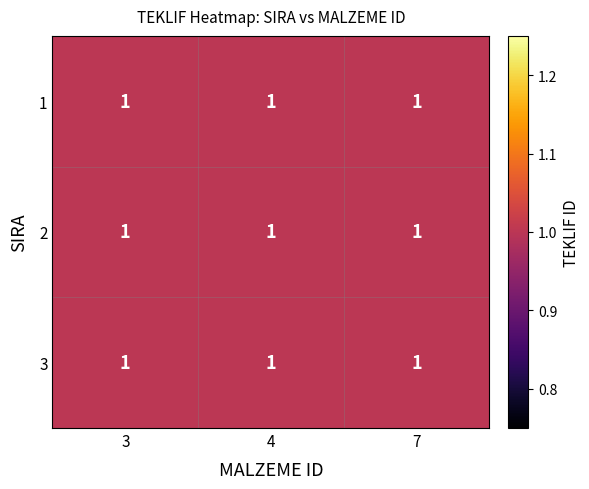

Rank the series by their maximum value, from highest to lowest.

SIRA_3, SIRA_2, SIRA_1